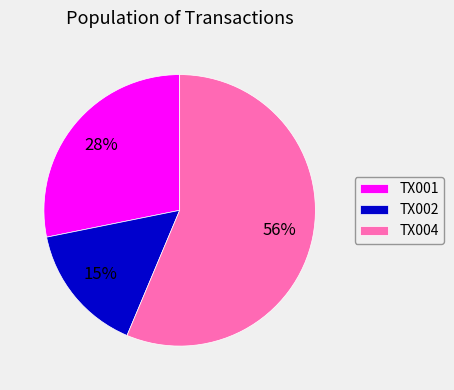

The TX004 slice represents 56% of the pie. True or false?

True